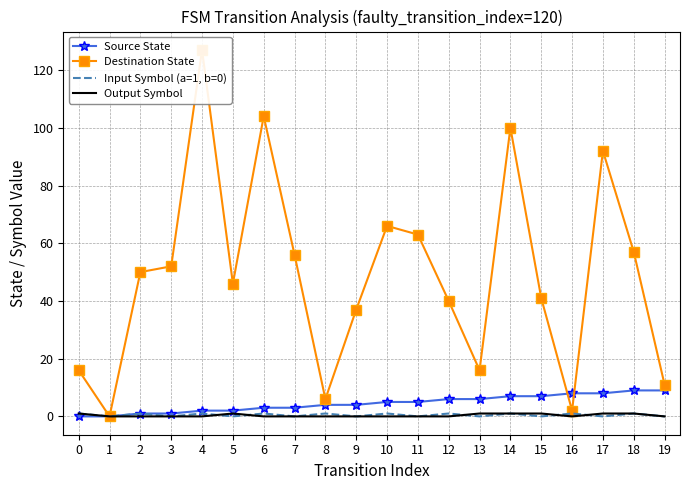

Is the value of Input Symbol (a=1, b=0) at 10 greater than the value of Destination State at 12?

No